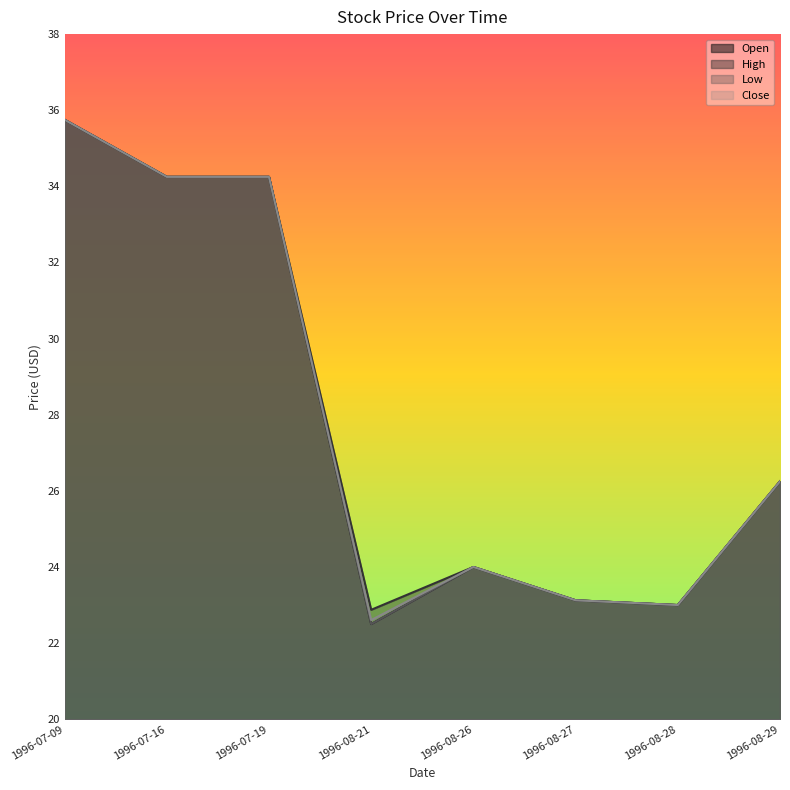

Which has a higher value, 1996-07-09 or 1996-08-29?

1996-07-09